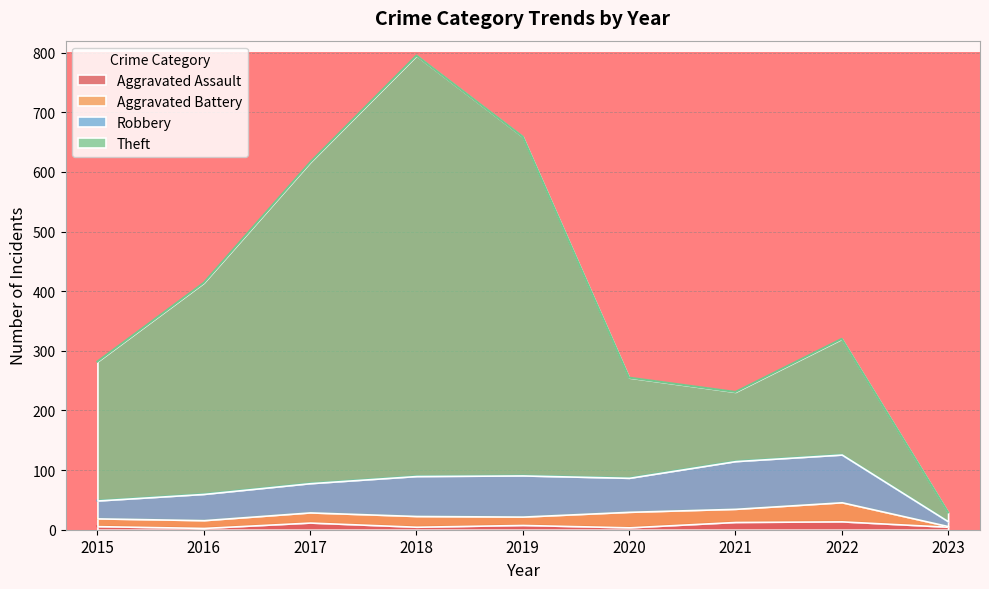

What are all the series names shown in the legend?

Aggravated Assault, Aggravated Battery, Robbery, Theft